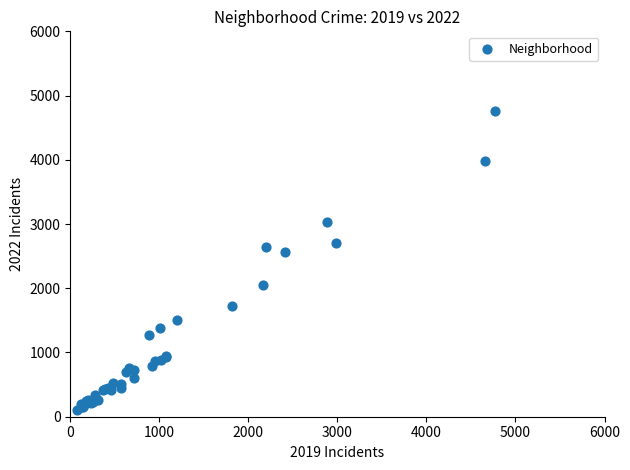

What Y value in the scatter plot is closest to 2431?

2567